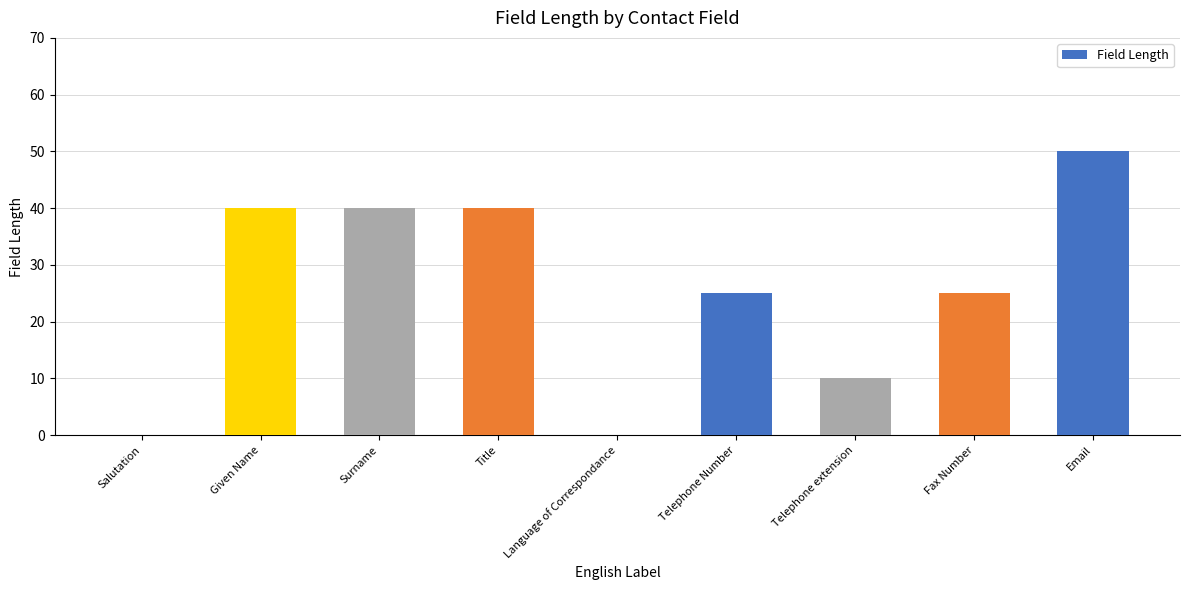

True or false: the data shows 0 at Language of Correspondance.

True